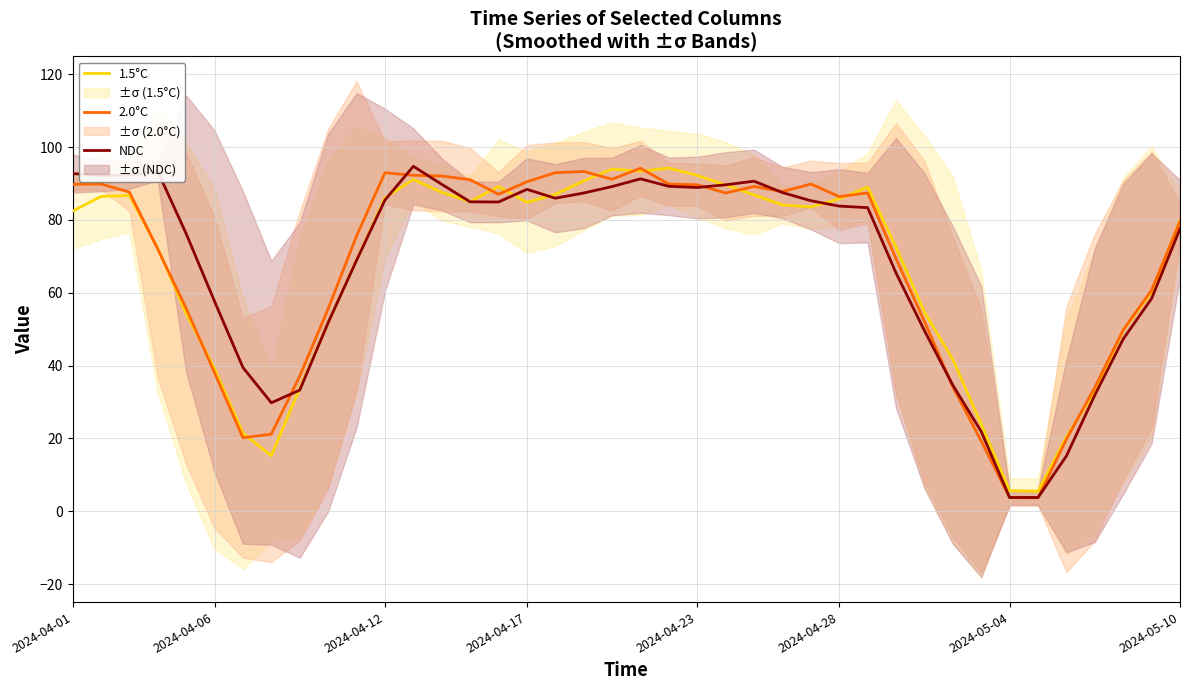

What is the sum of all 1.5°C values?

2654.4